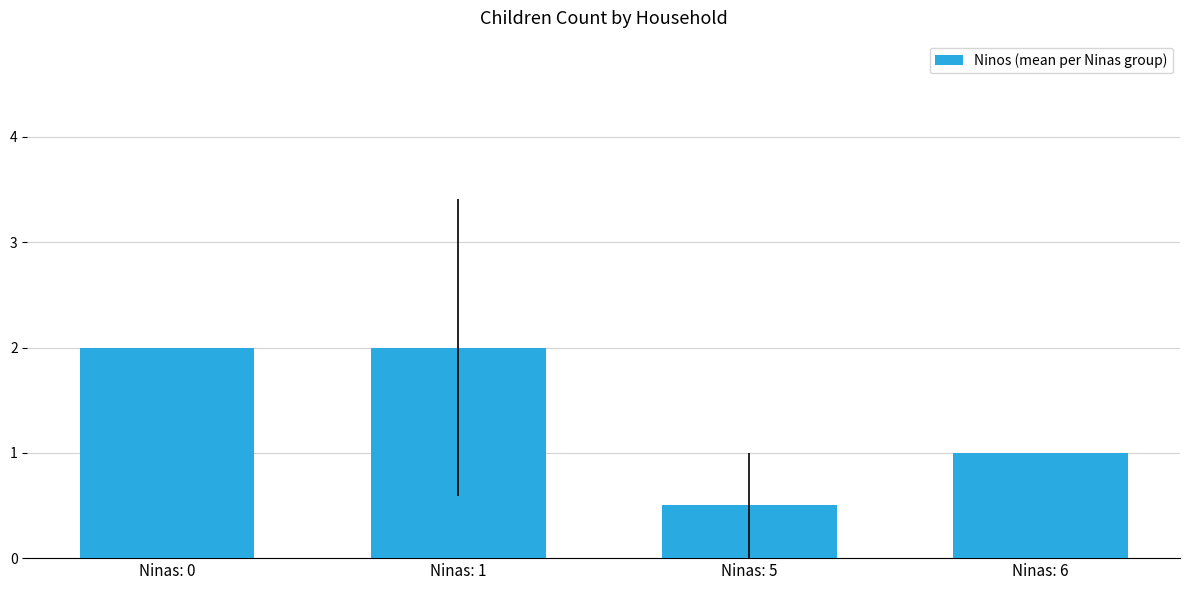

What is the approximate value at Ninas: 0?

2.0